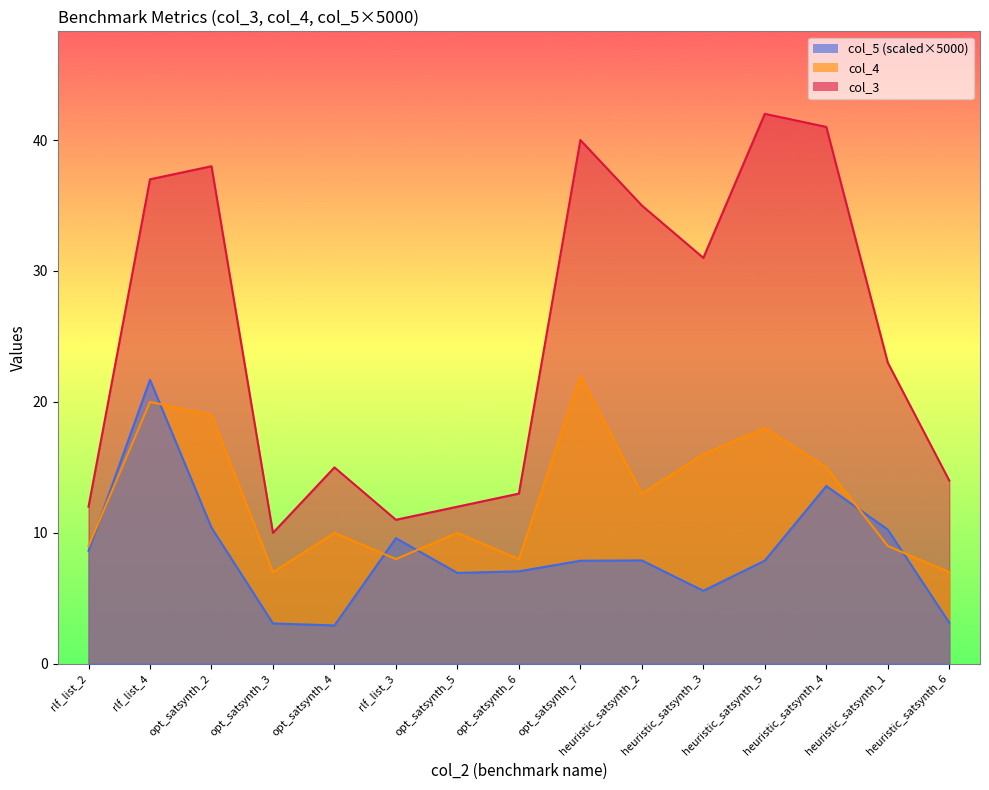

What are all the series names shown in the legend?

col_5, col_3, col_4